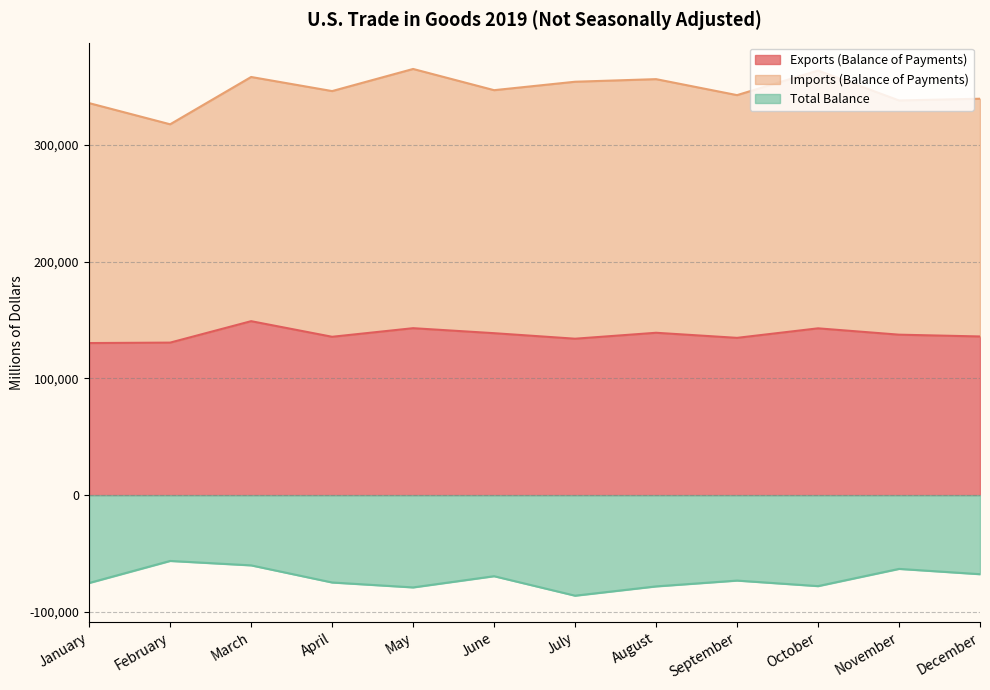

The value of Total Balance at December is -25289. True or false?

False